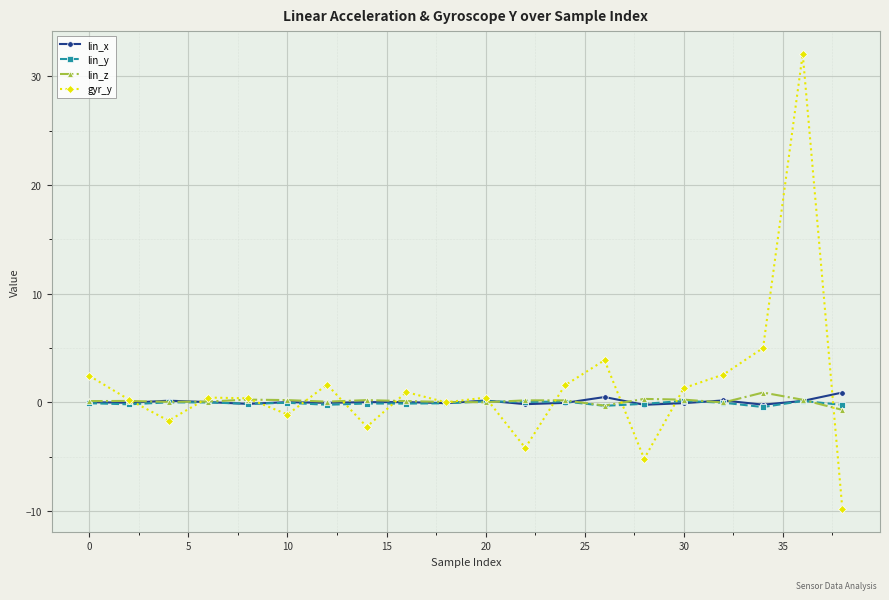

Which series has the largest range (max minus min)?

gyr_y